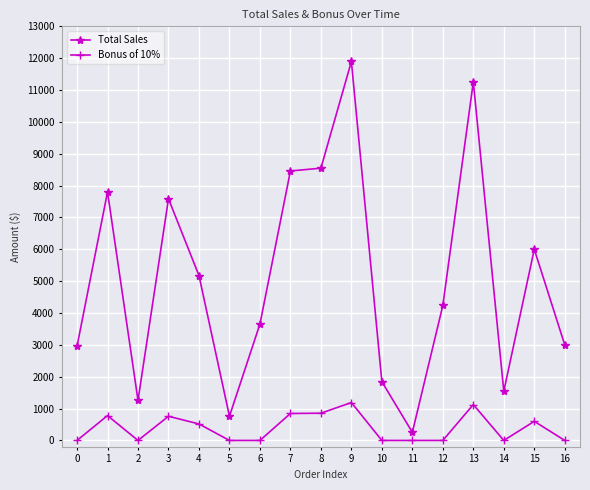

Between 9 and 11, which series saw the biggest shift?

Total Sales